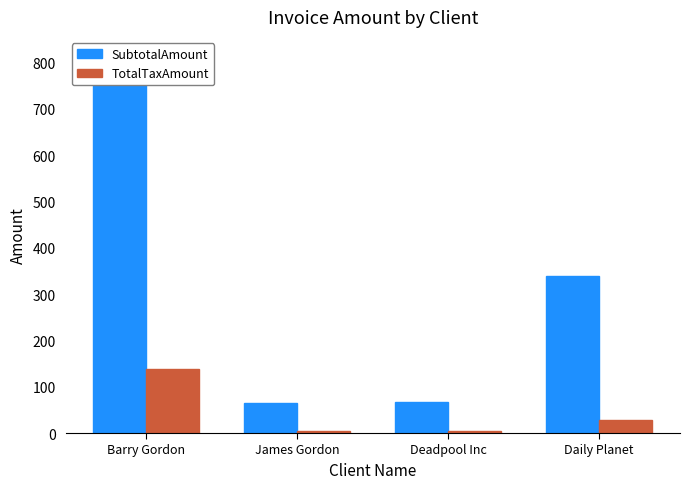

At which category does the chart reach its peak across all series?

Barry Gordon